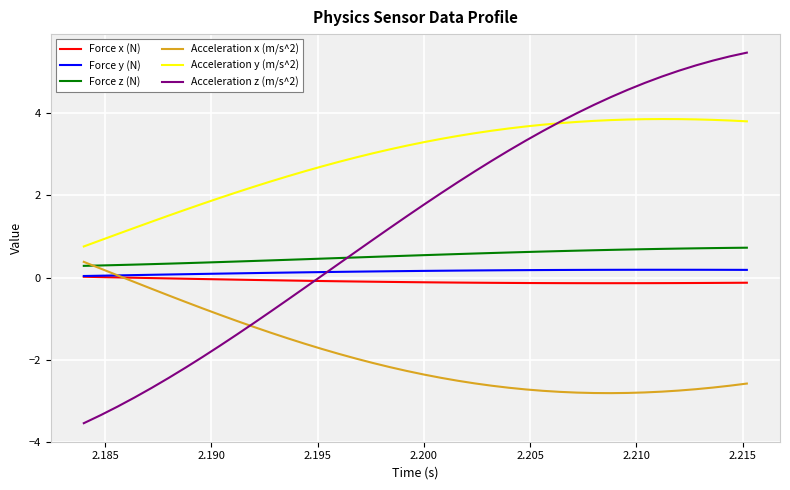

What is the smallest value displayed?

-3.5